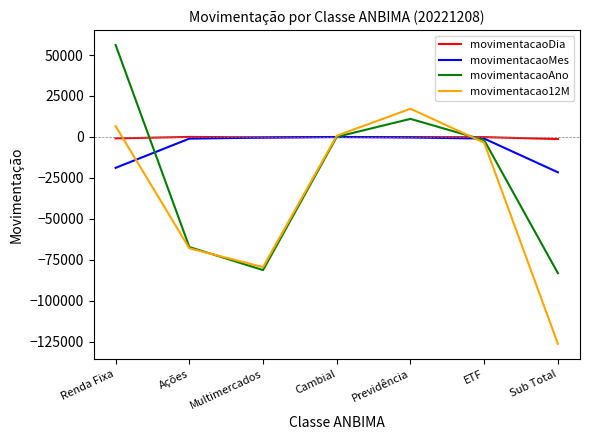

Is the value of movimentacao12M at Previdência greater than the value of movimentacaoDia at Previdência?

Yes